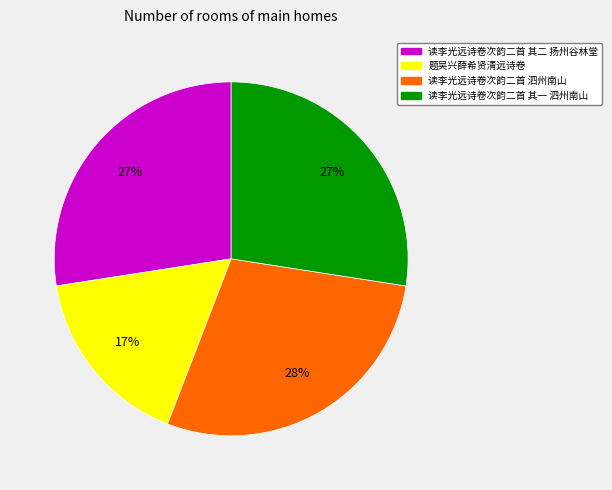

Combined, do 题吴兴薛希贤清远诗卷 and 读李光远诗卷次韵二首 其二 扬州谷林堂 account for over 50%?

No